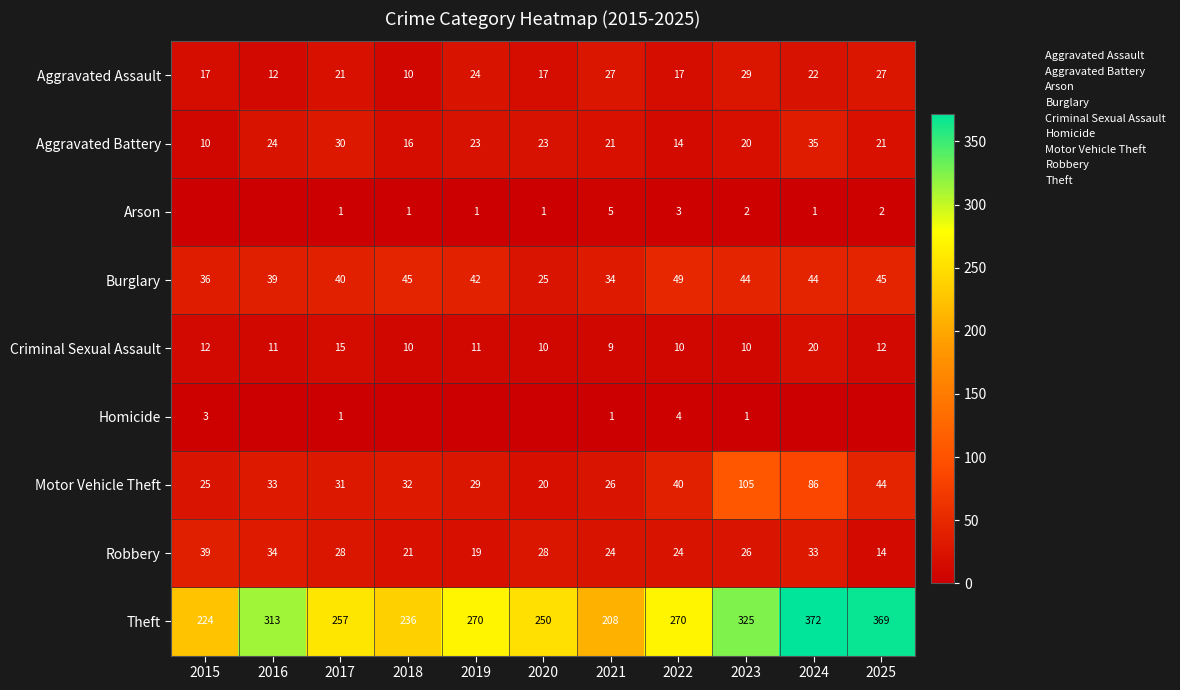

The value of Burglary at 2017 is 40. True or false?

True